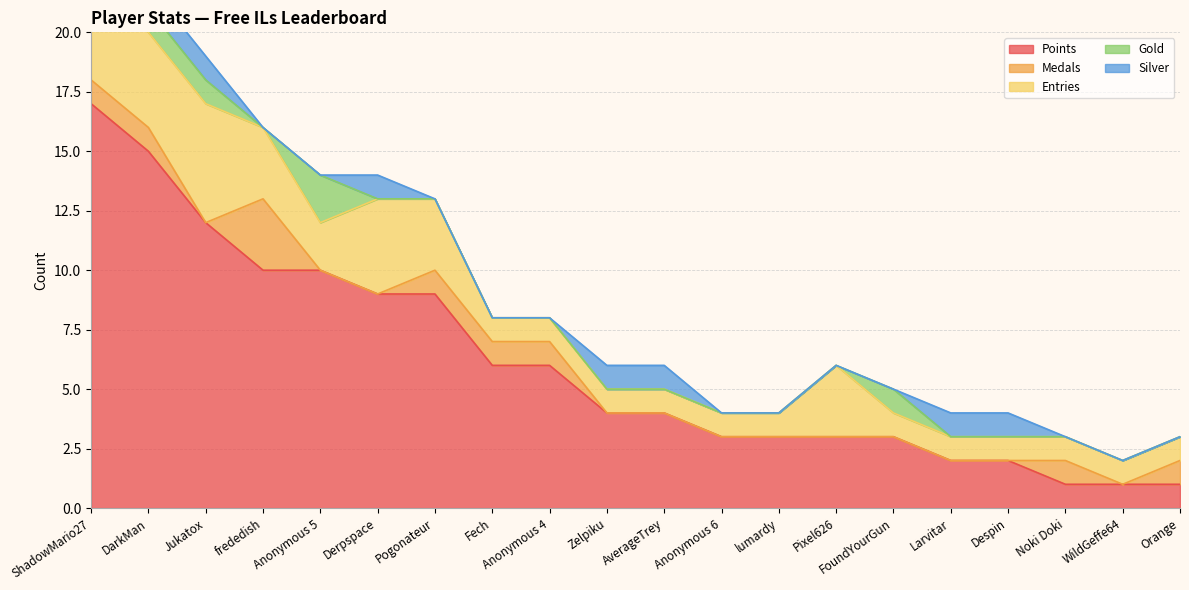

Rank the categories by Silver value from highest to lowest.

ShadowMario27, DarkMan, Jukatox, Derpspace, Zelpiku, AverageTrey, Larvitar, Despin, frededish, Anonymous 5, Pogonateur, Fech, Anonymous 4, Anonymous 6, lumardy, Pixel626, FoundYourGun, Noki Doki, WildGeffe64, Orange